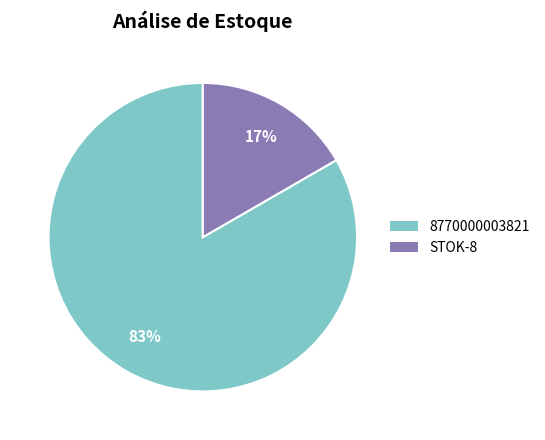

To the nearest percent, what is the average slice percentage?

50%